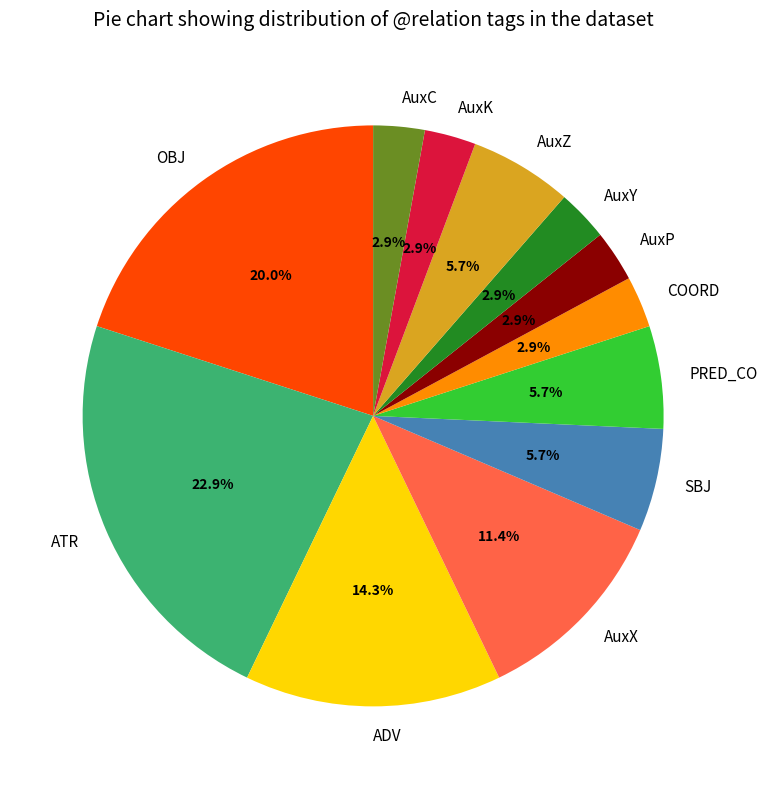

Count the number of slices in the pie.

12